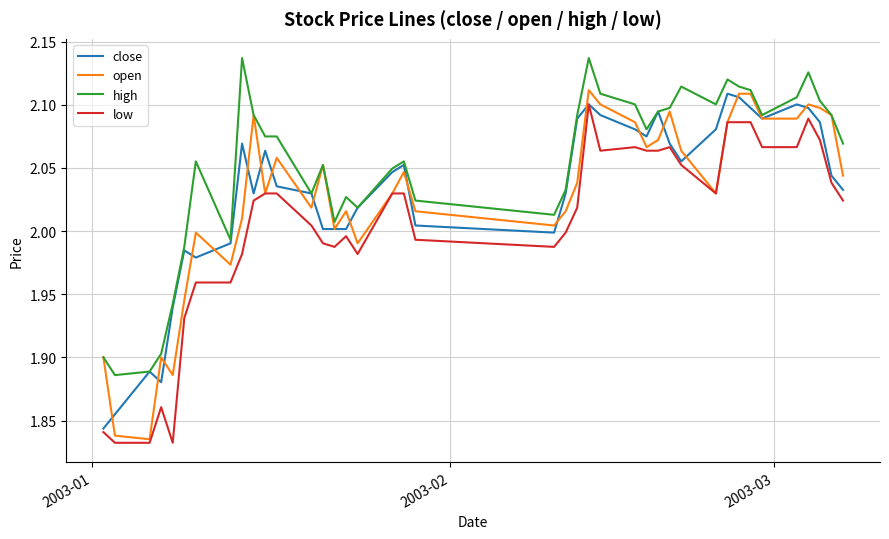

Which series has the largest total across all categories?

high